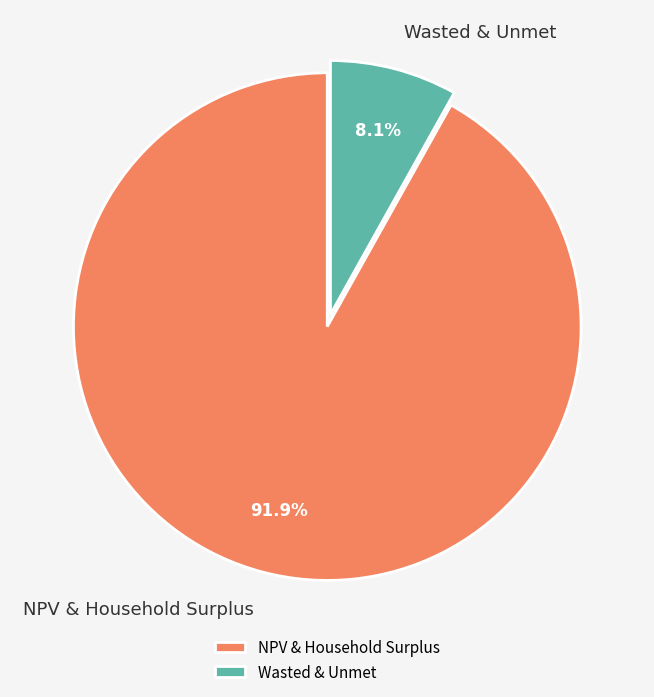

Does Wasted & Unmet account for over 50% of the chart?

No